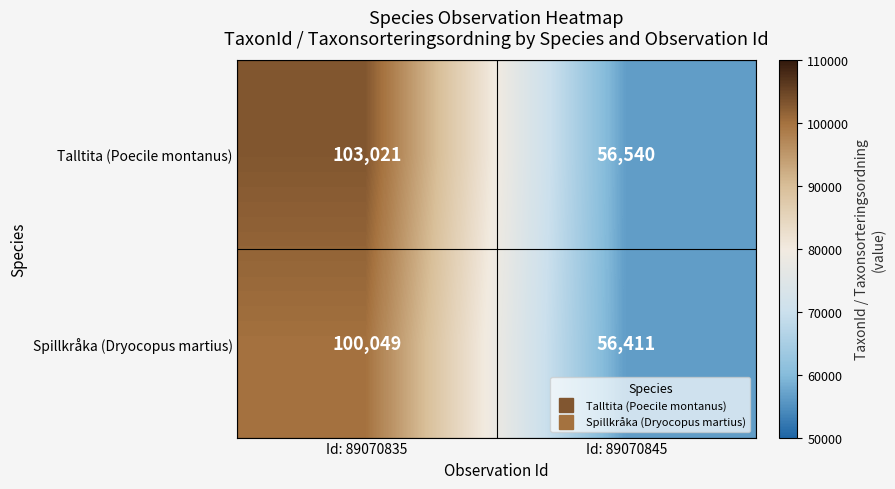

What is the difference between the highest and lowest values at Id: 89070845?

129